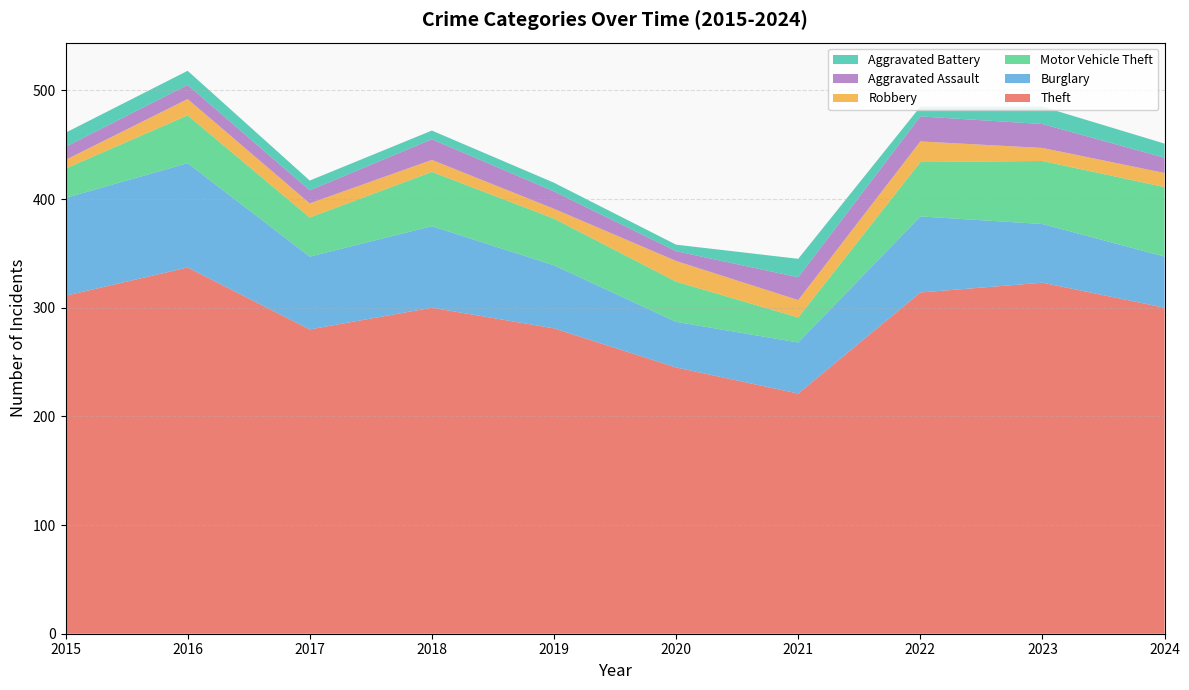

Reading left to right, extract all data points from this chart.

Theft: 311	337	280	300	281	245	221	314	323	300
Burglary: 90	96	67	75	58	42	47	70	54	47
Motor Vehicle Theft: 27	44	36	50	43	37	23	50	58	64
Robbery: 8	15	13	11	9	19	16	19	12	13
Aggravated Assault: 12	13	12	19	16	9	21	23	22	14
Aggravated Battery: 13	13	9	8	8	6	17	9	16	13